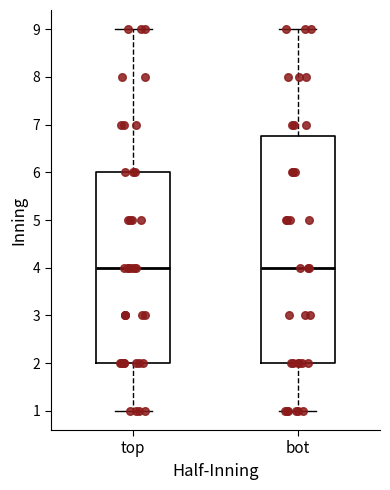

Comparing the boxes themselves (not the whiskers), which one is the tallest?

bot